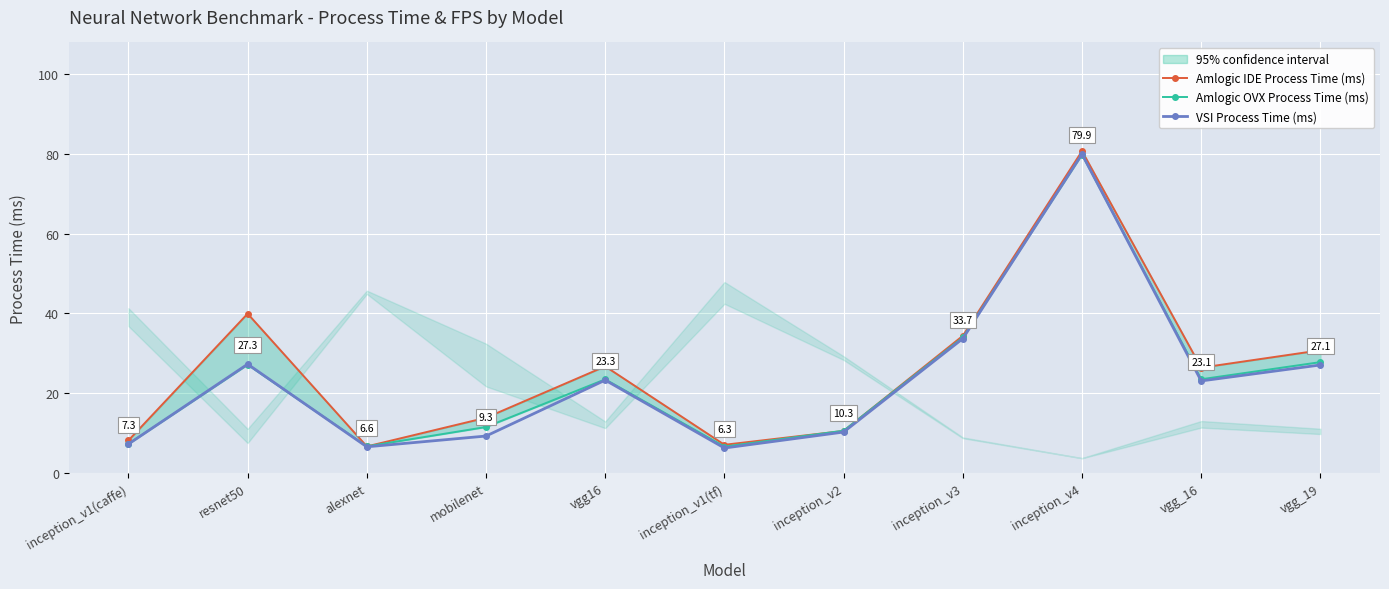

Where is the first local maximum for VSI Process Time (ms)?

resnet50